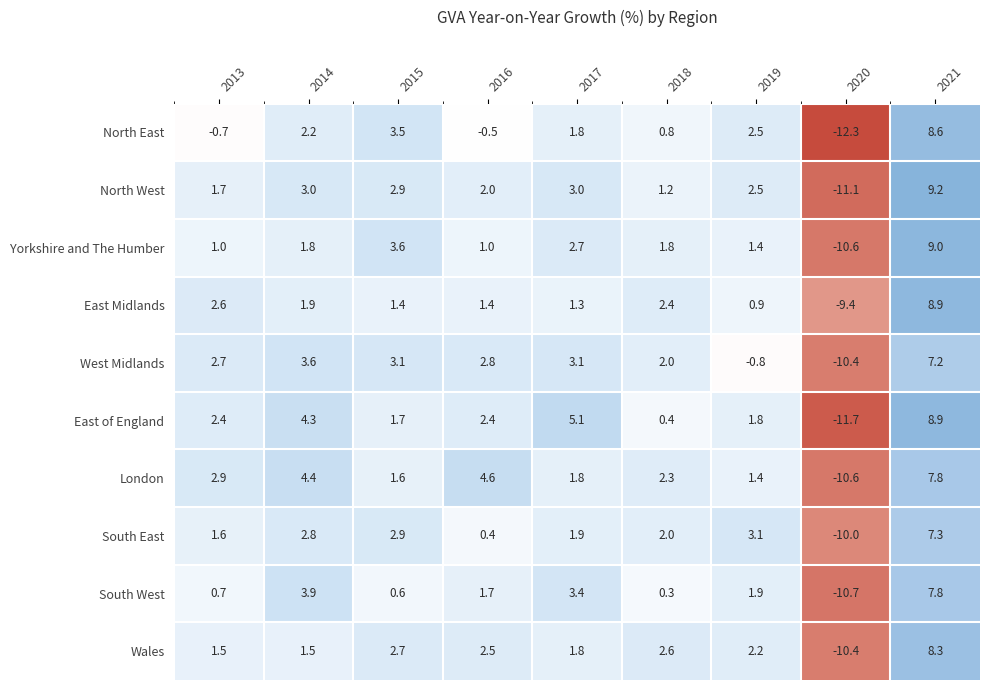

Count the number of categories in the chart.

9